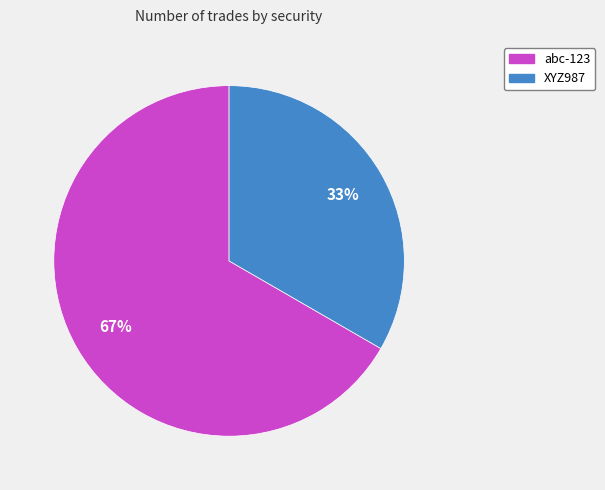

Is the sum of XYZ987 and abc-123 greater than half?

Yes